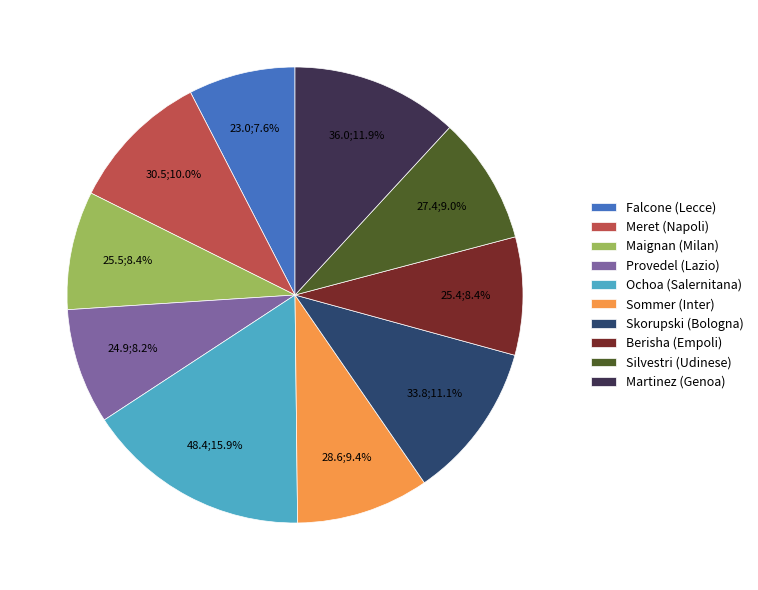

How many segments does this pie chart have?

10